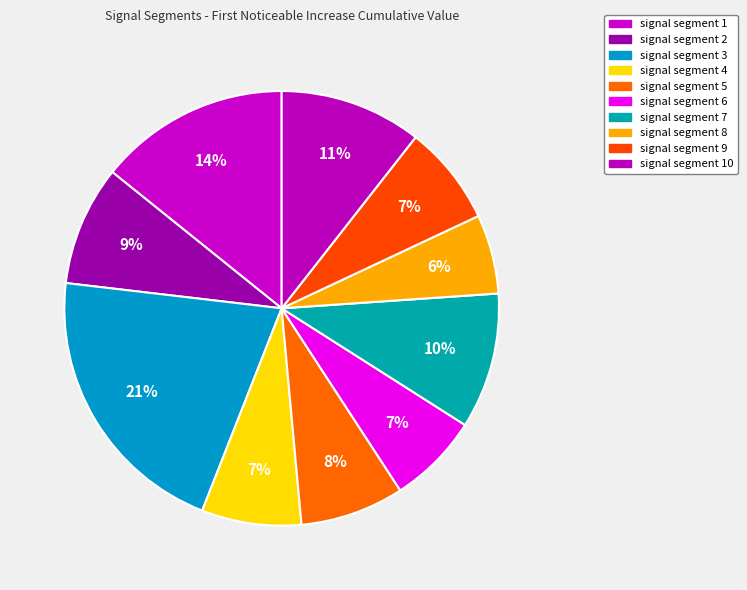

Count the number of slices in the pie.

10